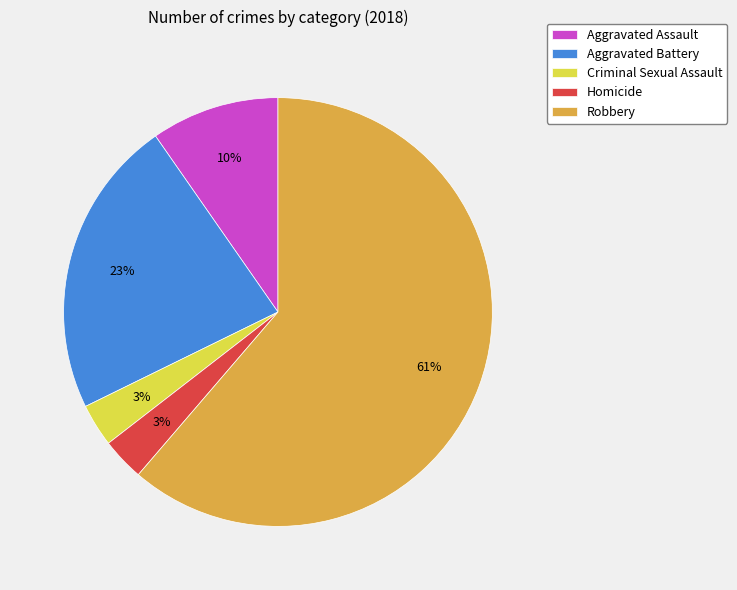

Does any single category account for the majority?

Yes